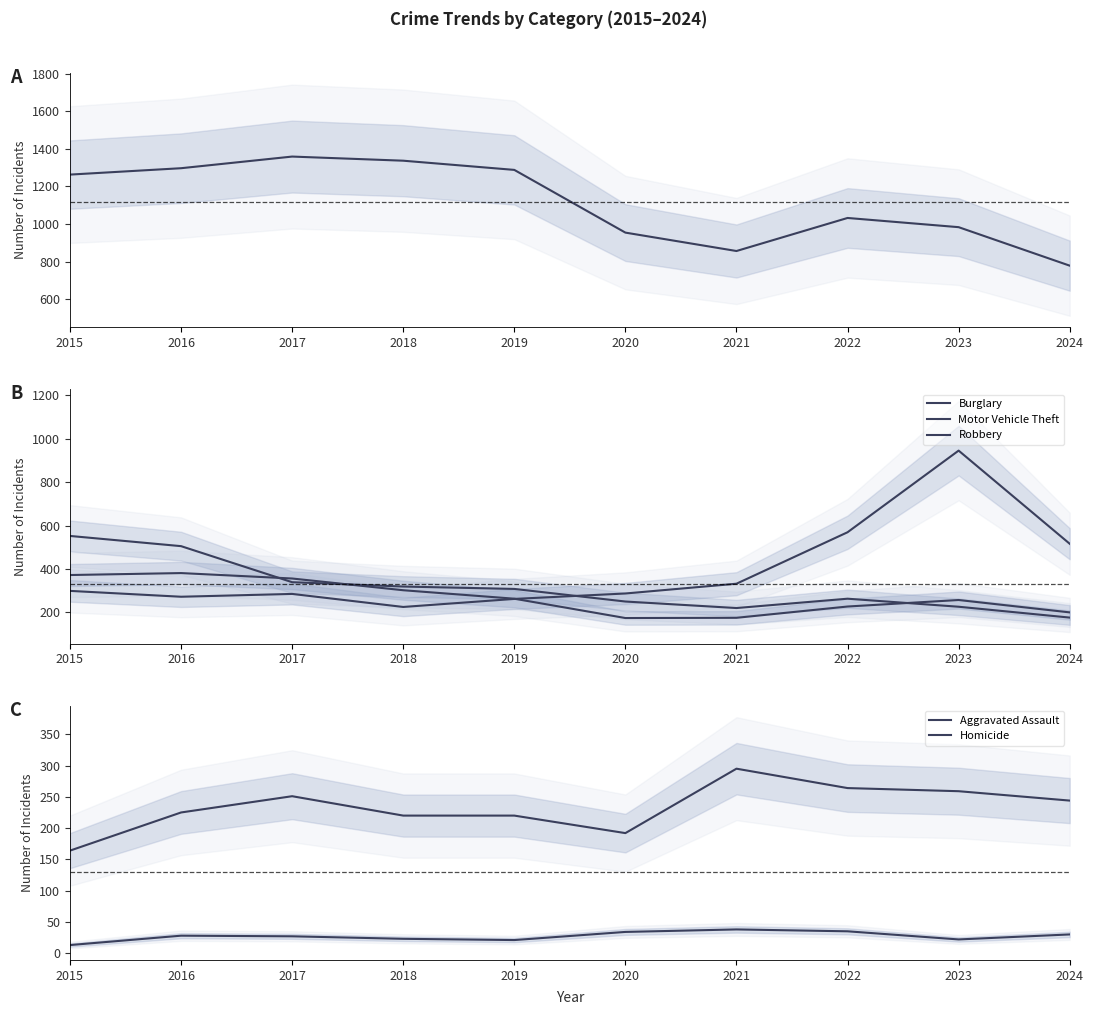

Is the value of Theft at 2020 greater than the value of Motor Vehicle Theft at 2021?

Yes